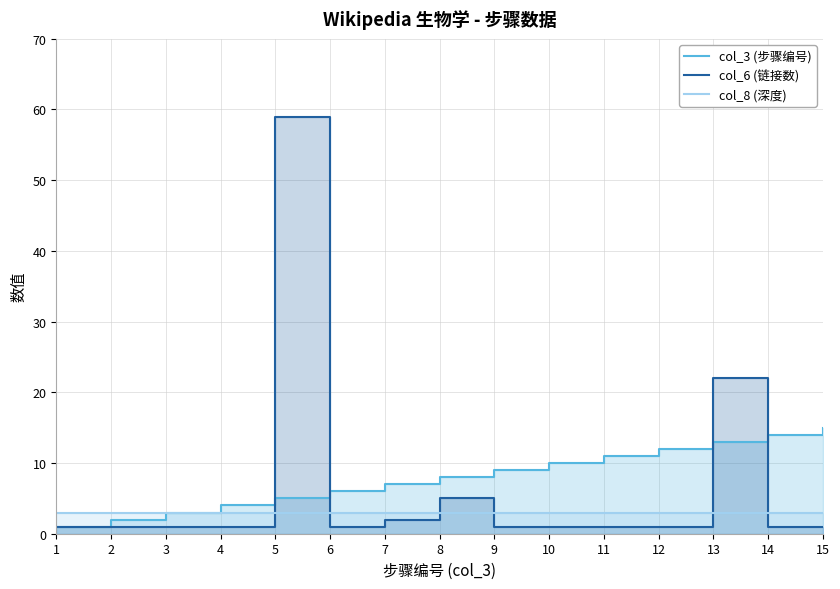

Where is col_8 (深度) nearest to the value 3?

1